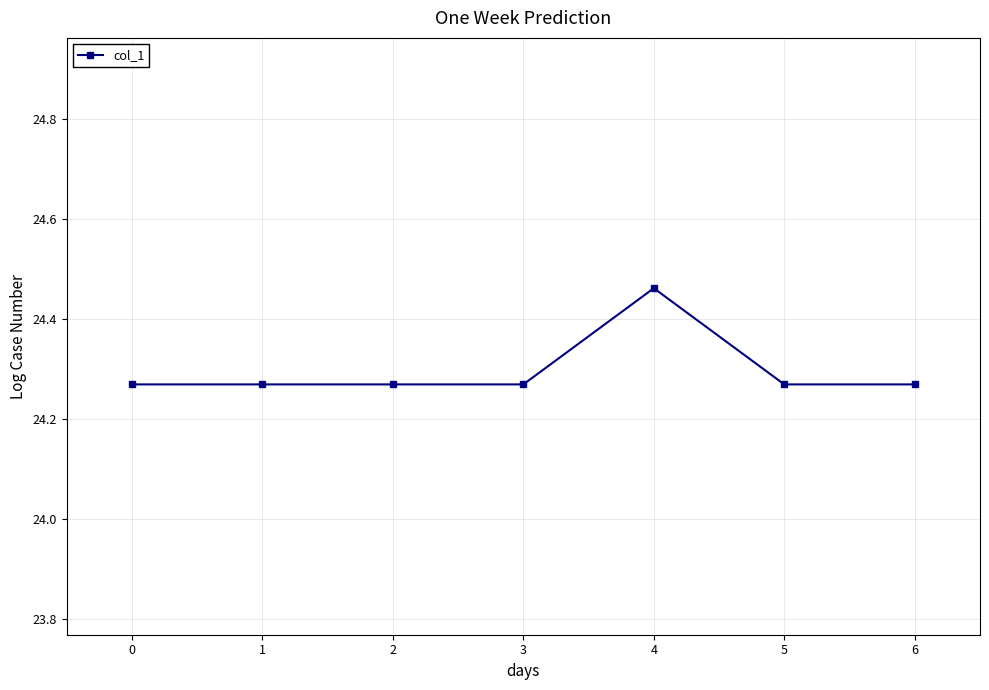

What is the ratio of the value at 3 to the value at 0?

1.0